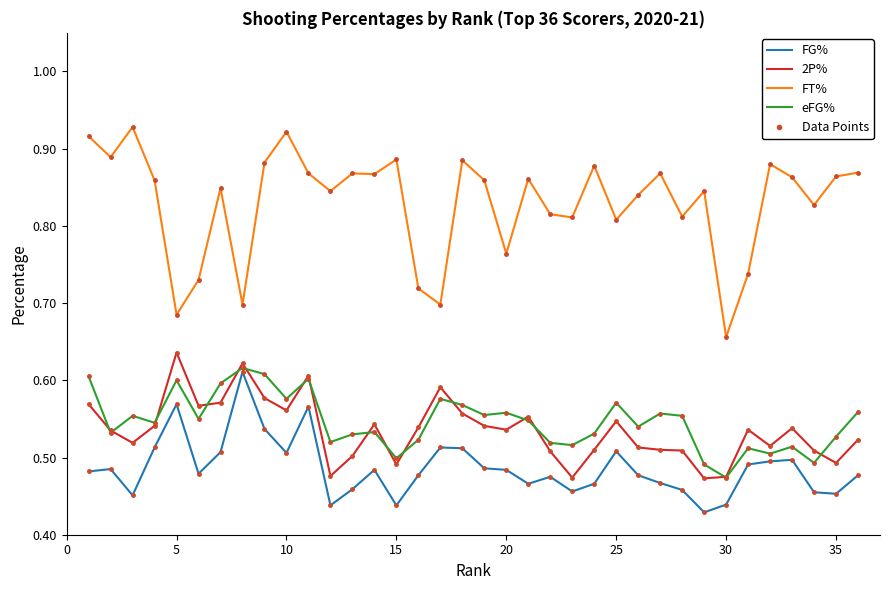

What is the difference between the maximum and minimum values in the FT% series?

0.3